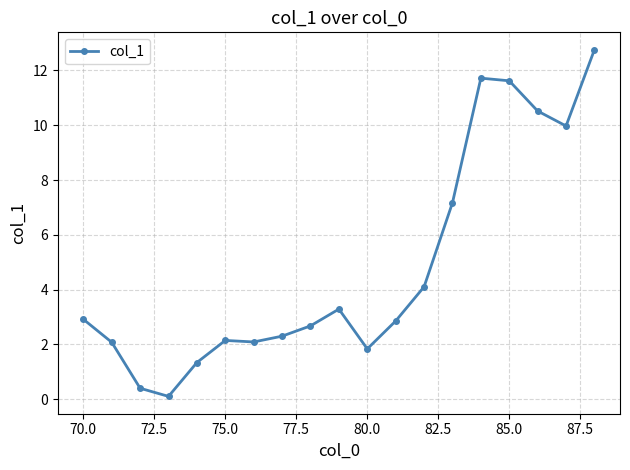

What is the difference between the second highest and second lowest values?

11.3